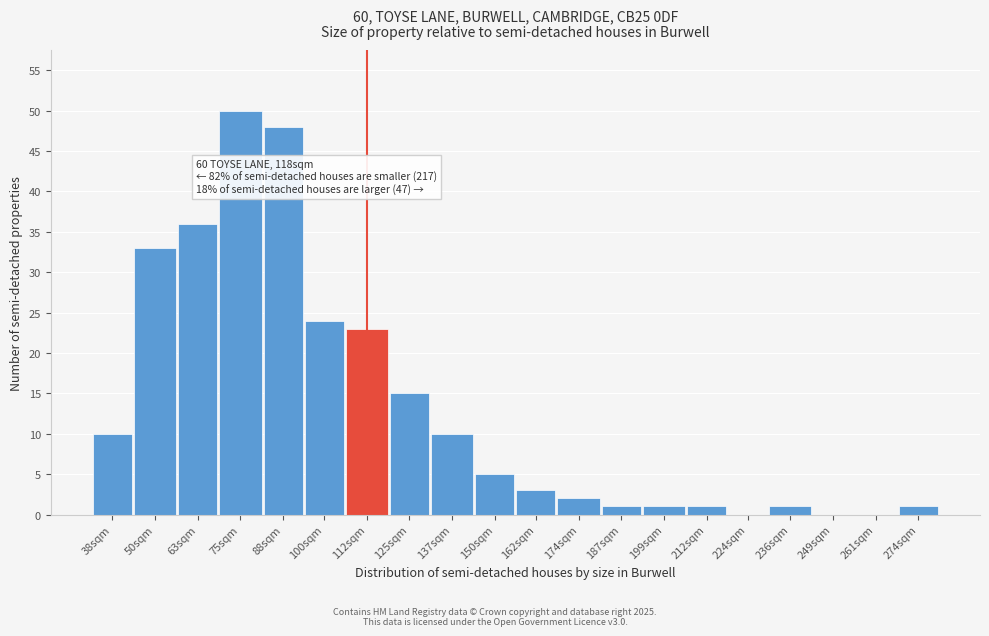

Reading right to left, list all the values displayed in this chart.

274sqm=1	261sqm=0	249sqm=0	236sqm=1	224sqm=0	212sqm=1	199sqm=1	187sqm=1	174sqm=2	162sqm=3	150sqm=5	137sqm=10	125sqm=15	112sqm=23	100sqm=24	88sqm=48	75sqm=50	63sqm=36	50sqm=33	38sqm=10